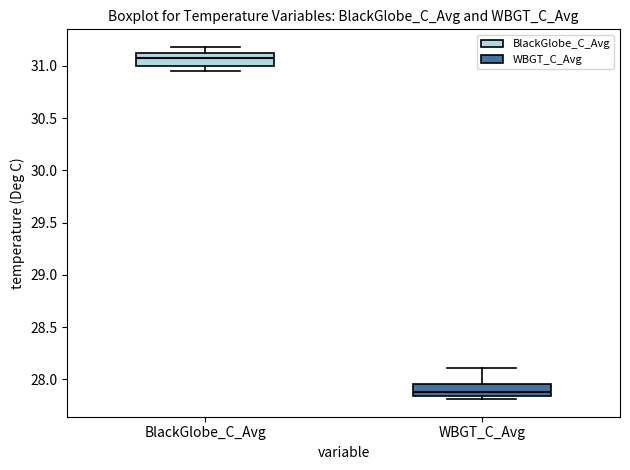

Which box has the highest median line?

BlackGlobe_C_Avg